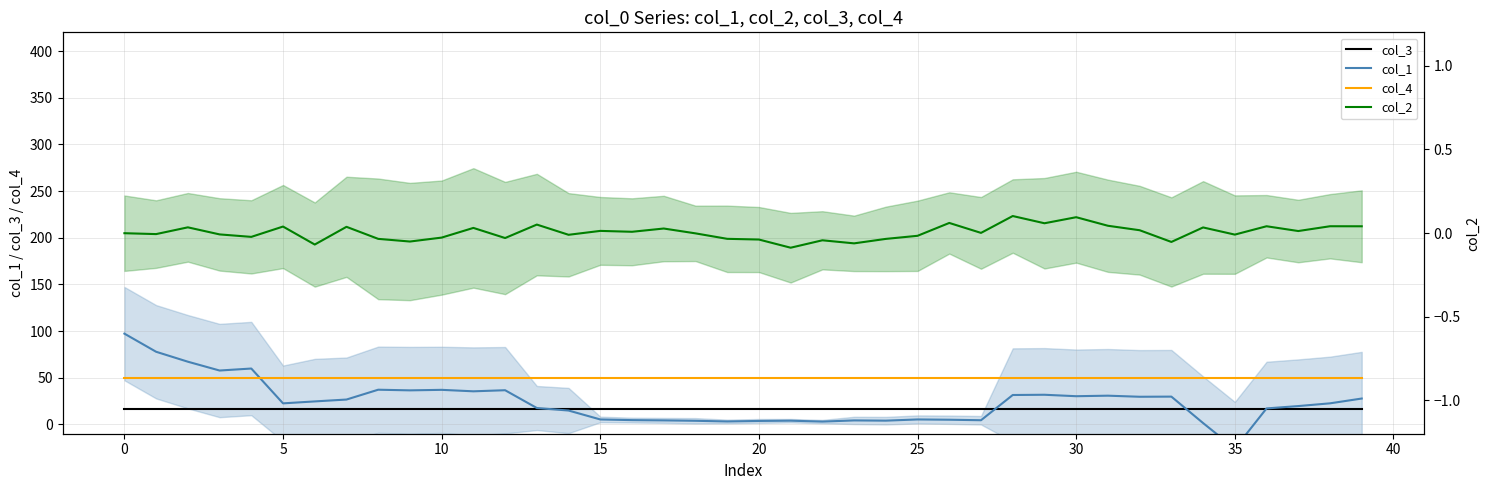

What is the value of the col_2 point at the 34th from the left?

-0.1